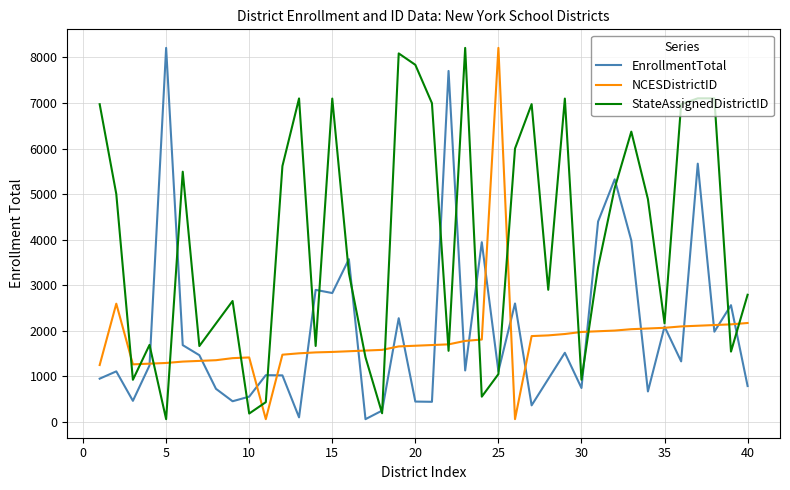

Does the chart display data point markers on the line(s)?

No